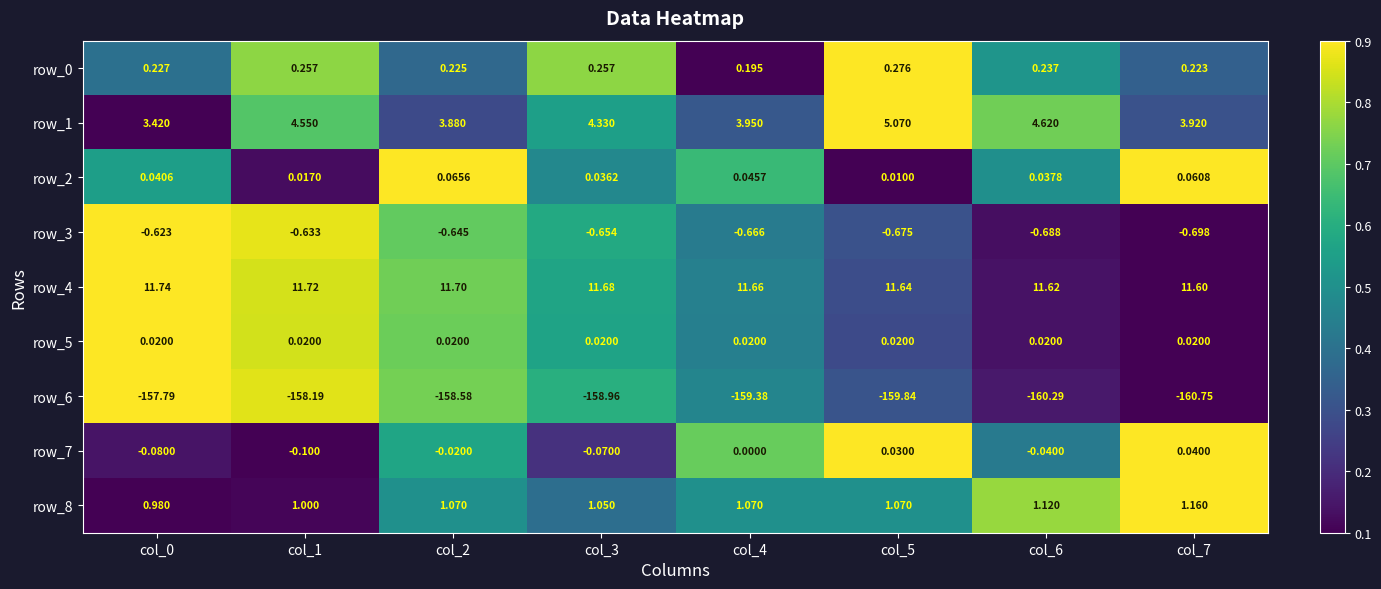

Is the value of row_8 at col_1 greater than the value of row_7 at col_4?

Yes